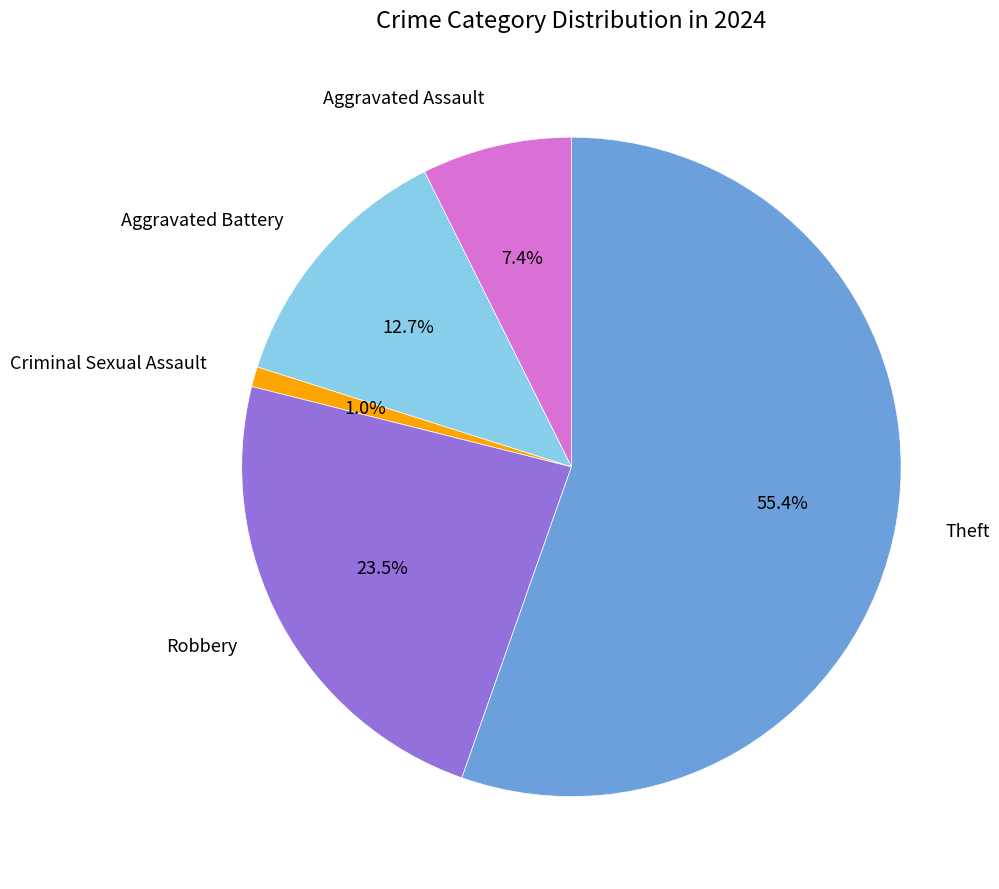

Is there a majority slice in this chart?

Yes